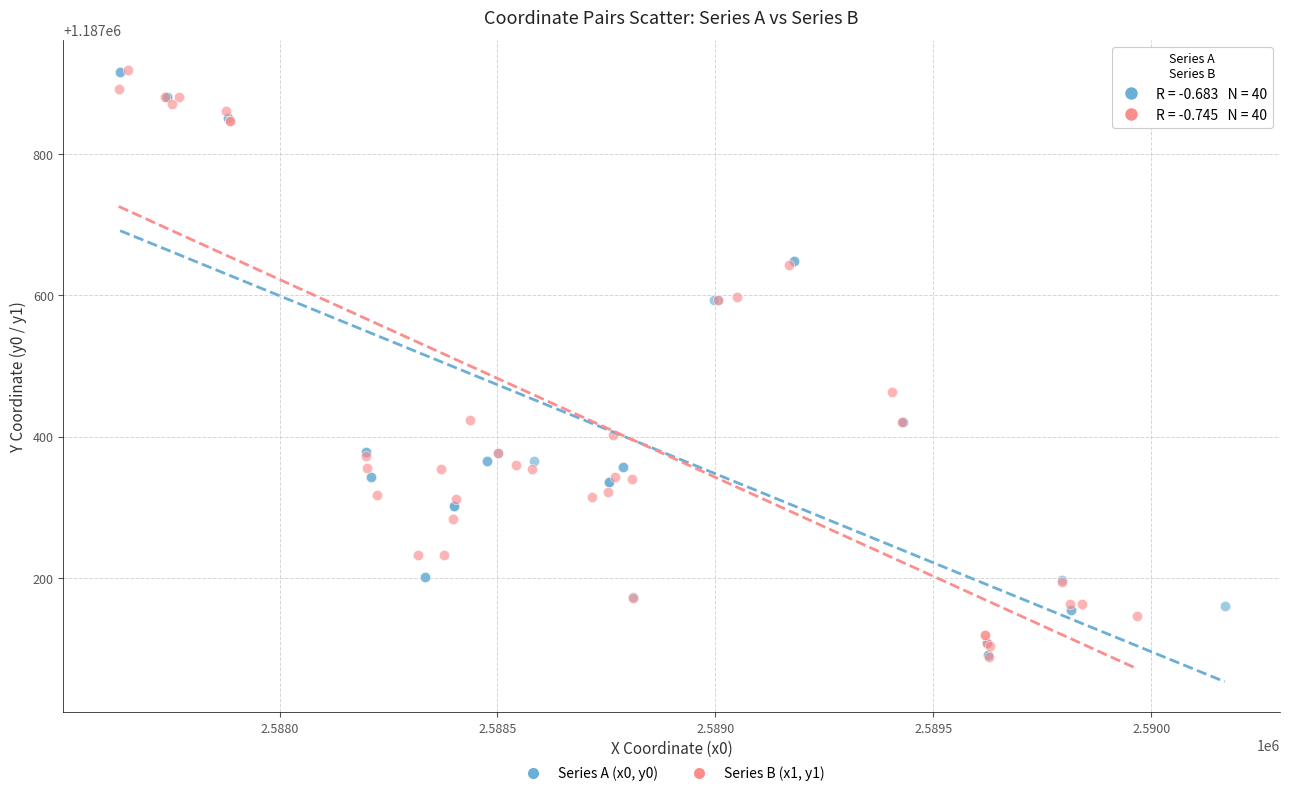

What are all the series names shown in the legend?

Series A (x0, y0), Series B (x1, y1)